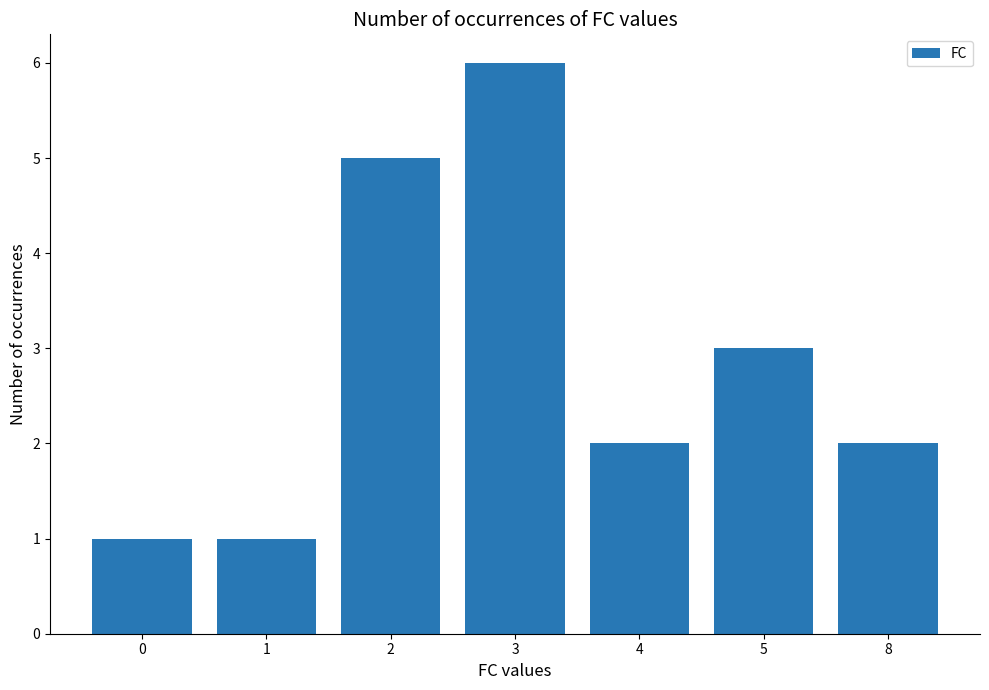

The chart shows a value of 4 at 5. True or false?

False